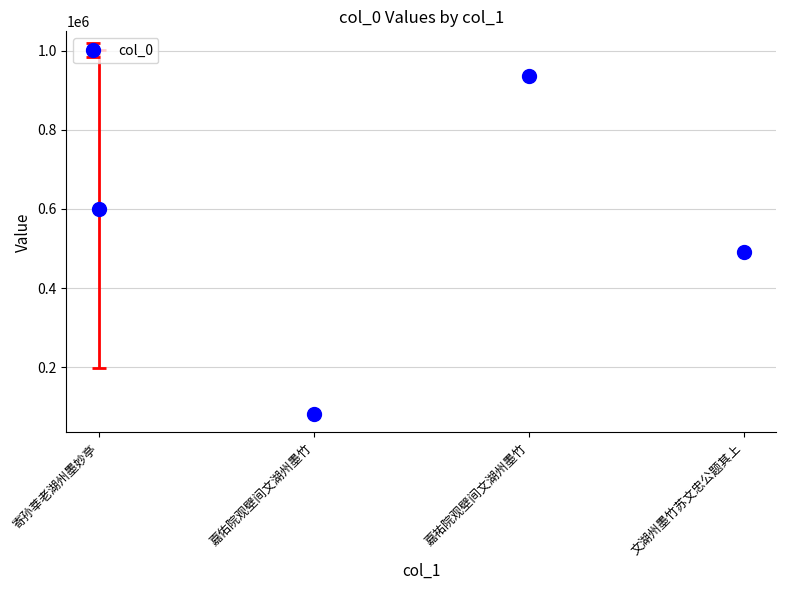

What is the difference between the second highest and second lowest values?

110953